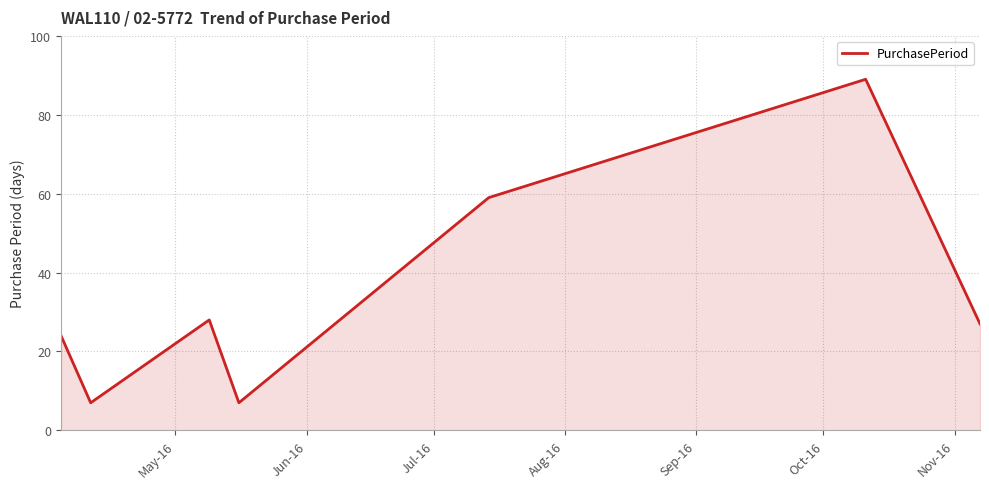

What is the sum of all values?

241